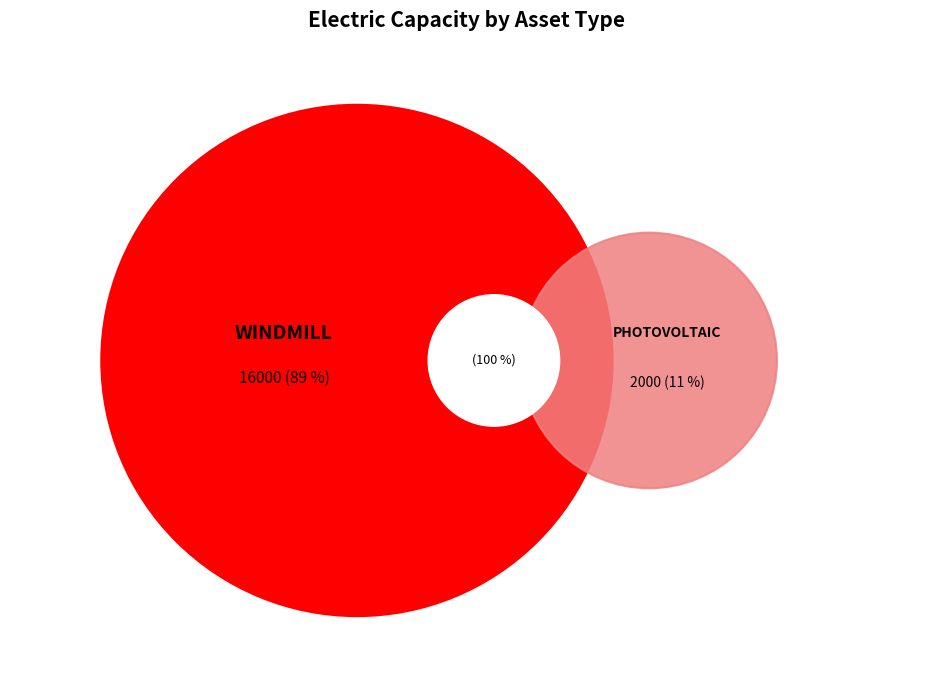

Does a2 represent more than half of the total?

No